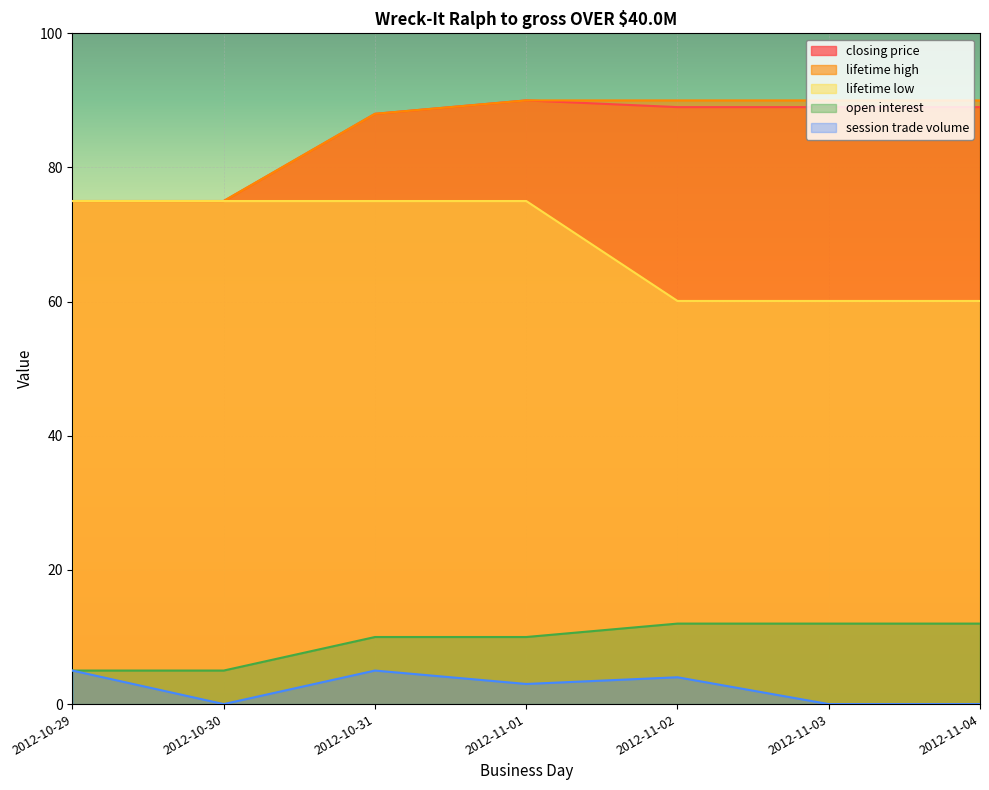

At how many categories does at least one series exceed 27?

7